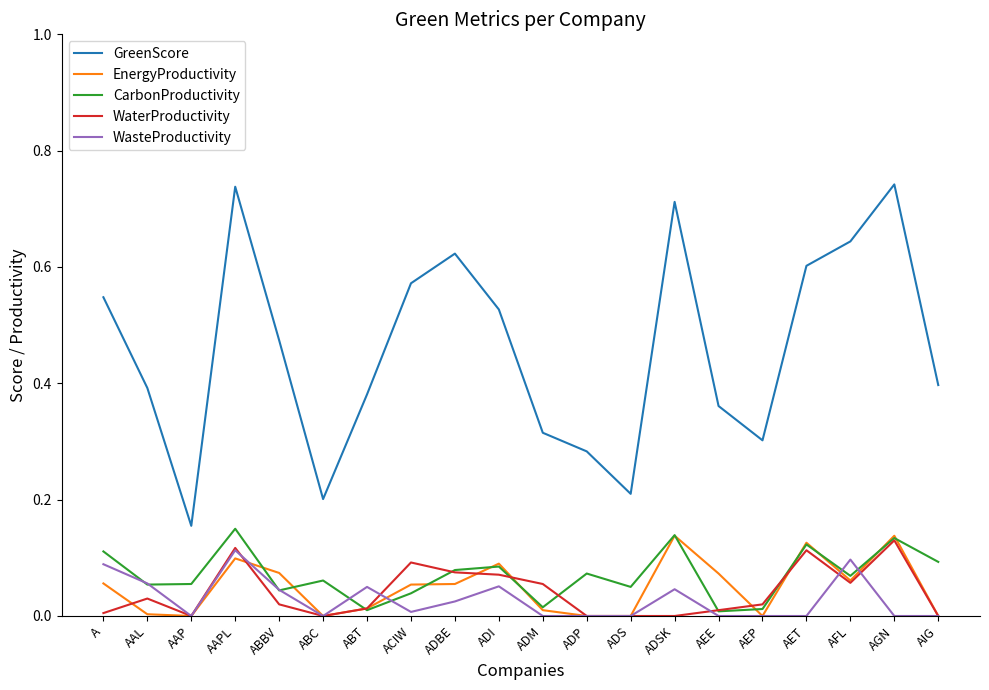

The EnergyProductivity series shows 0.0 at AAL. True or false?

True